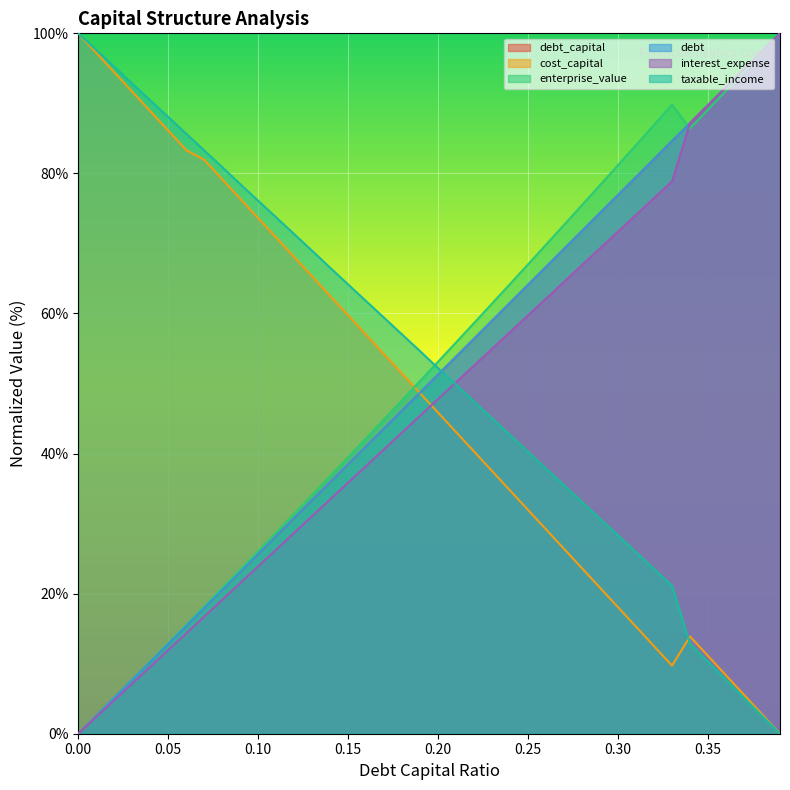

Which series changed the most between 0.08 and 0.23?

cost_capital